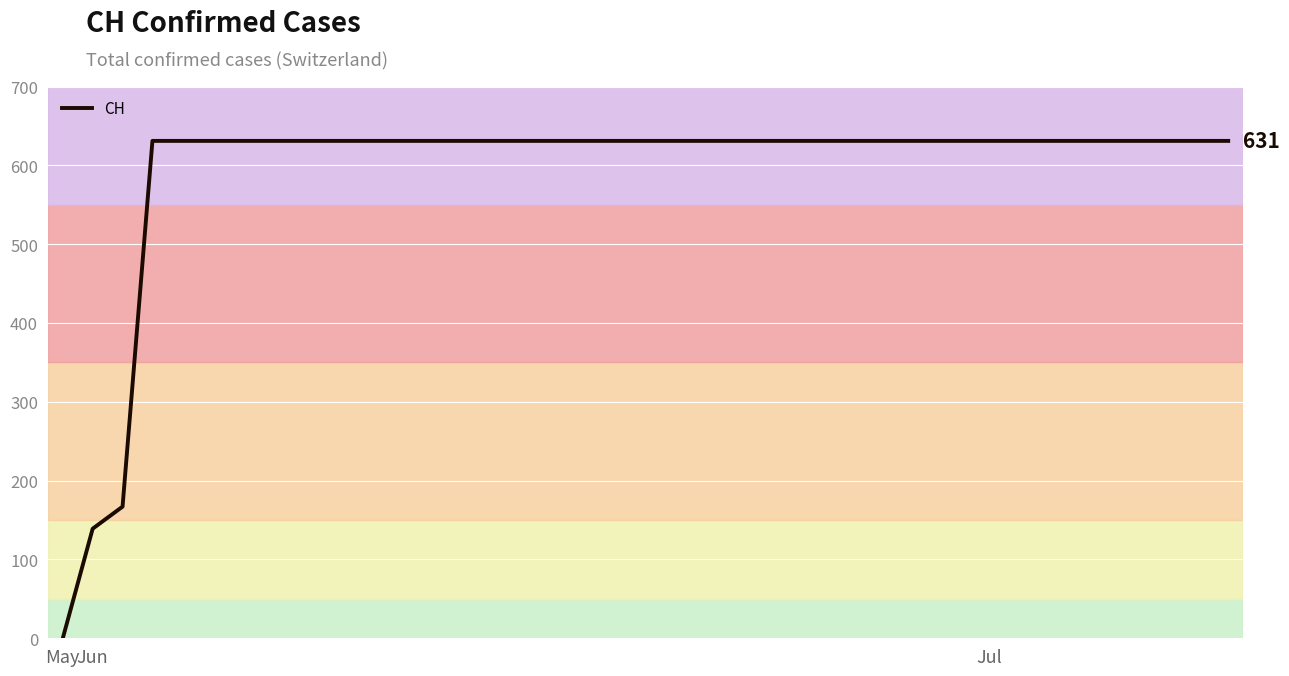

What is the maximum value shown in the chart?

631